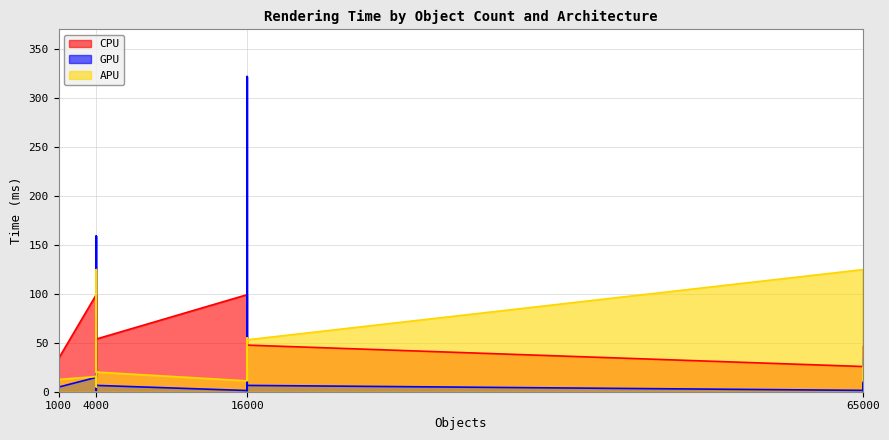

At which label is APU closest to 64?

16000